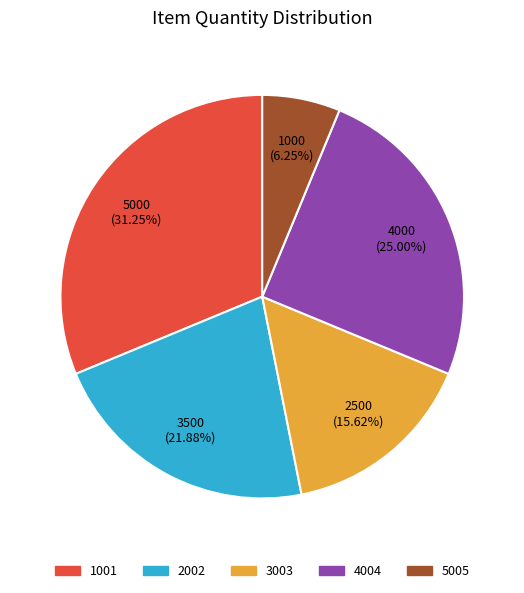

To the nearest percent, what is the difference between the 5005 and 1001 slice percentages?

25%